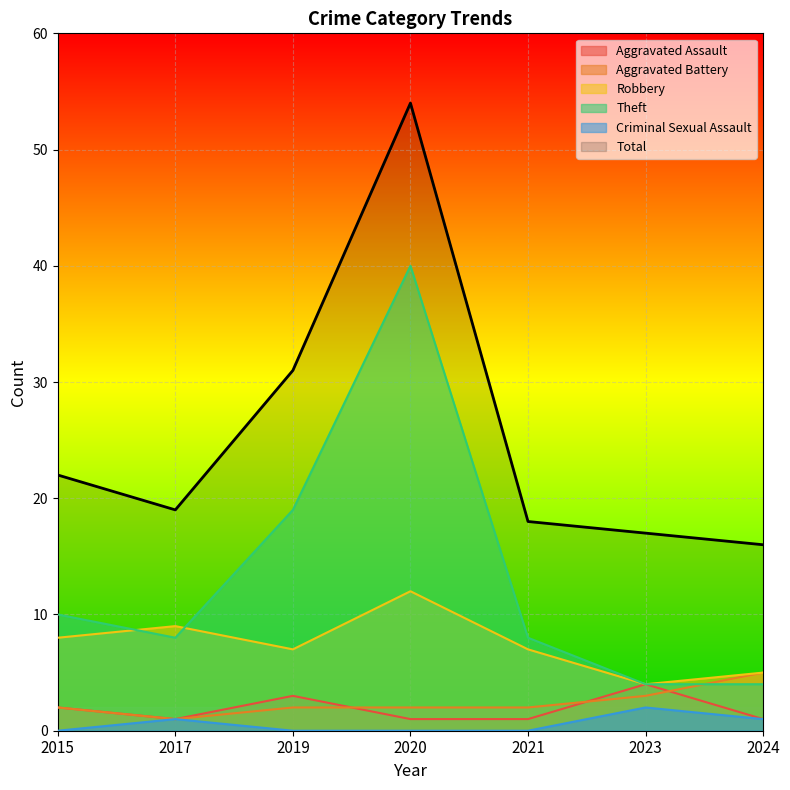

At which category does the chart reach its peak across all series?

2020